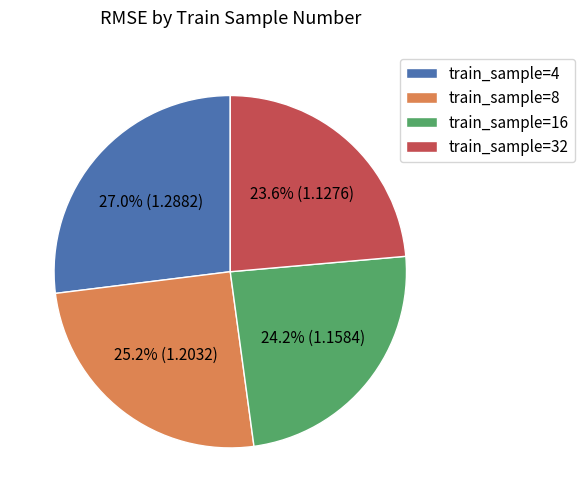

Approximately how many times larger is the value at train_sample=16 compared to train_sample=32?

1.0